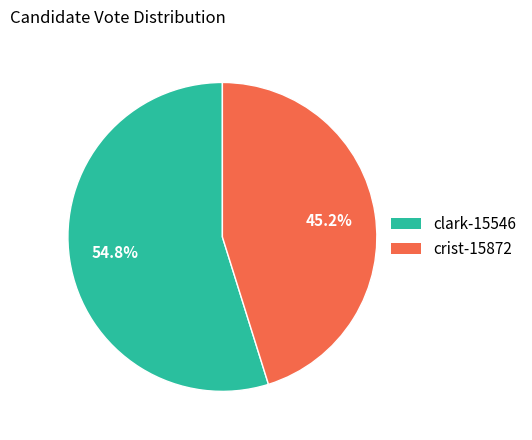

True or false: crist-15872 accounts for 45% of the total.

True